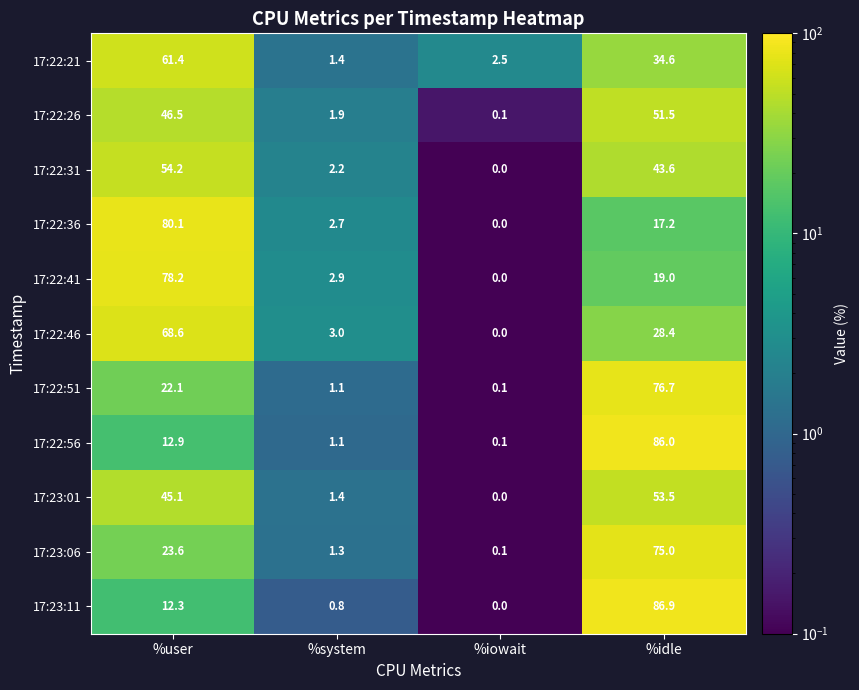

The 17:22:46 series shows 68.6 at %user. True or false?

True